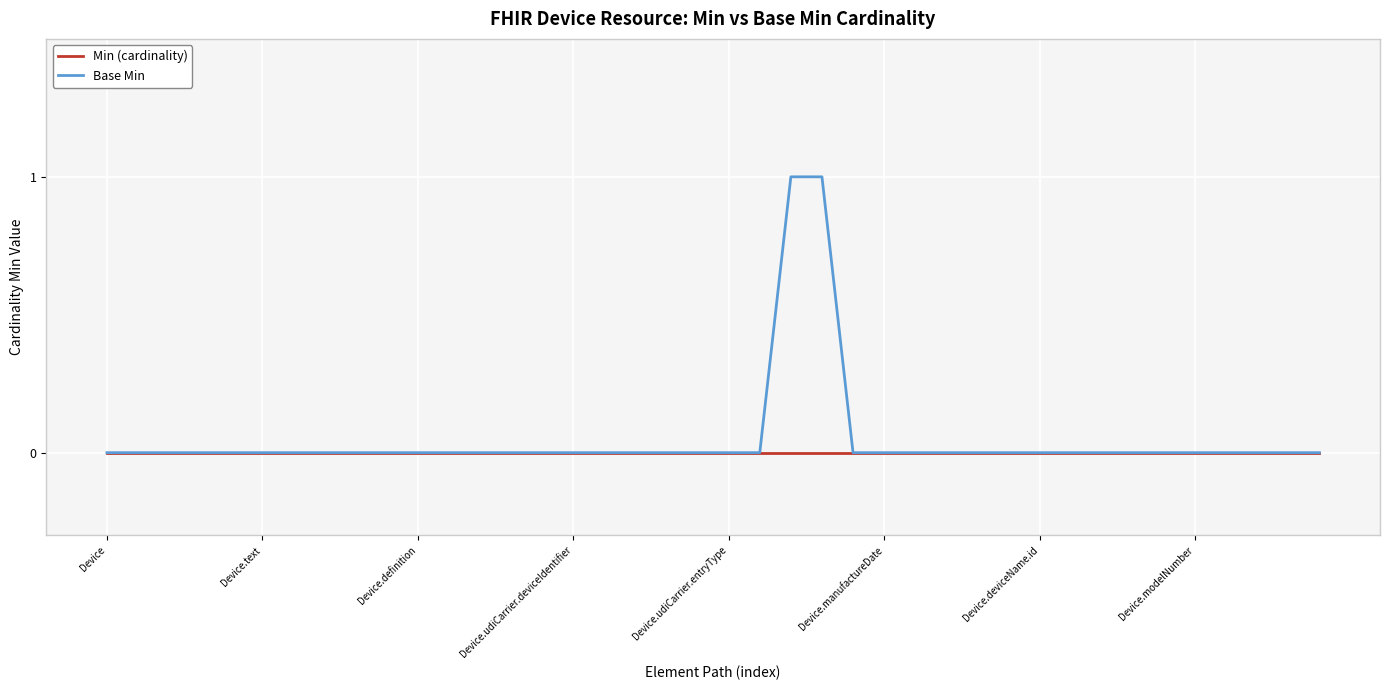

How many lines are shown in the chart?

2